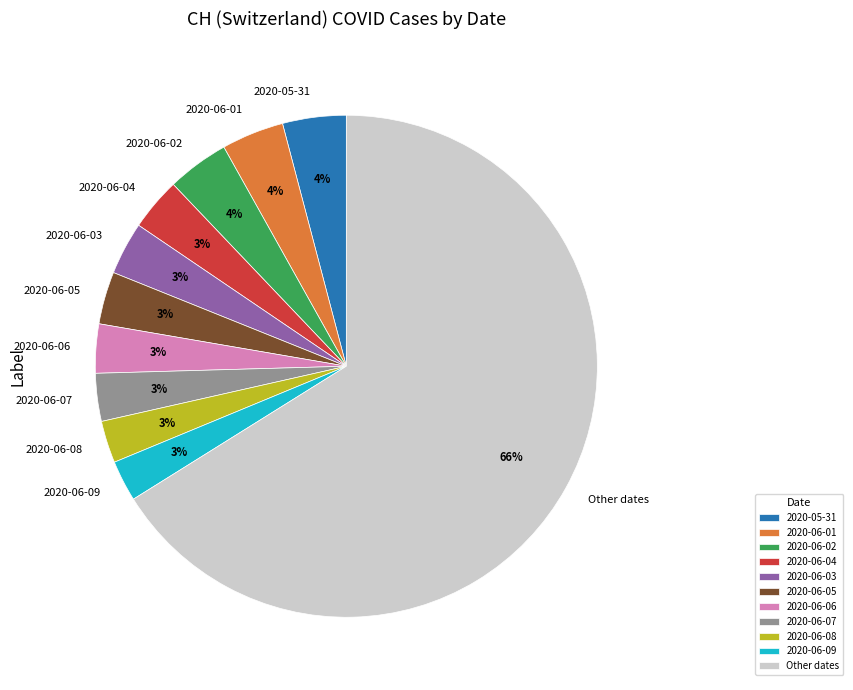

To the nearest percent, what portion does 2020-06-06 represent?

3%